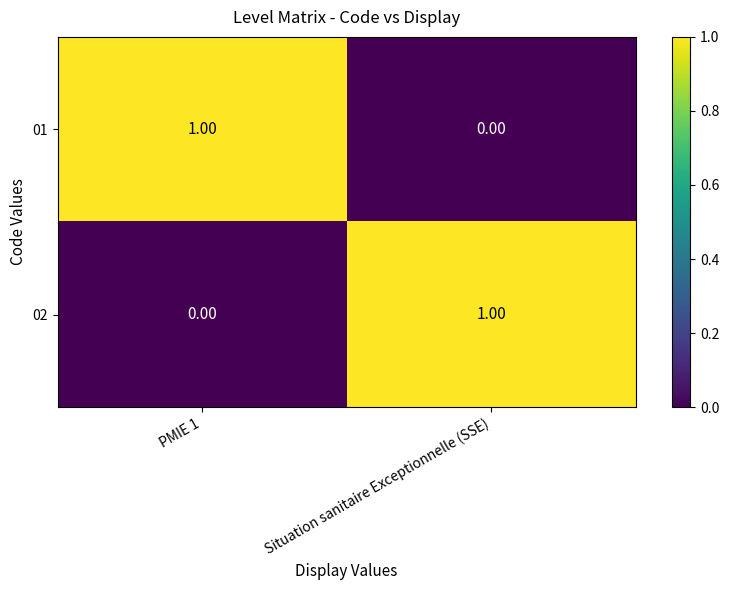

How many categories are shown in the chart?

2